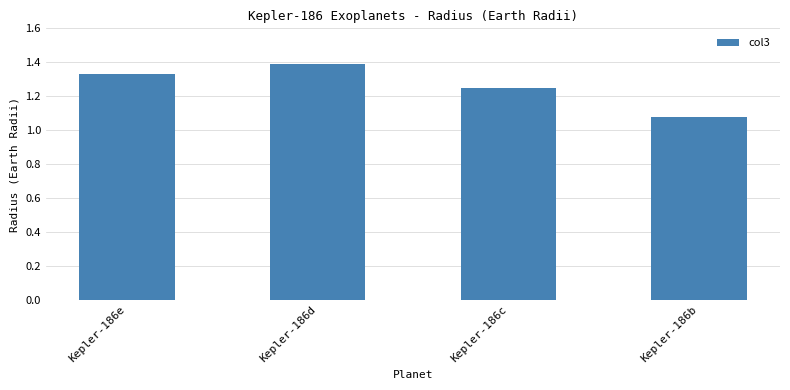

How many bars are there in total?

4